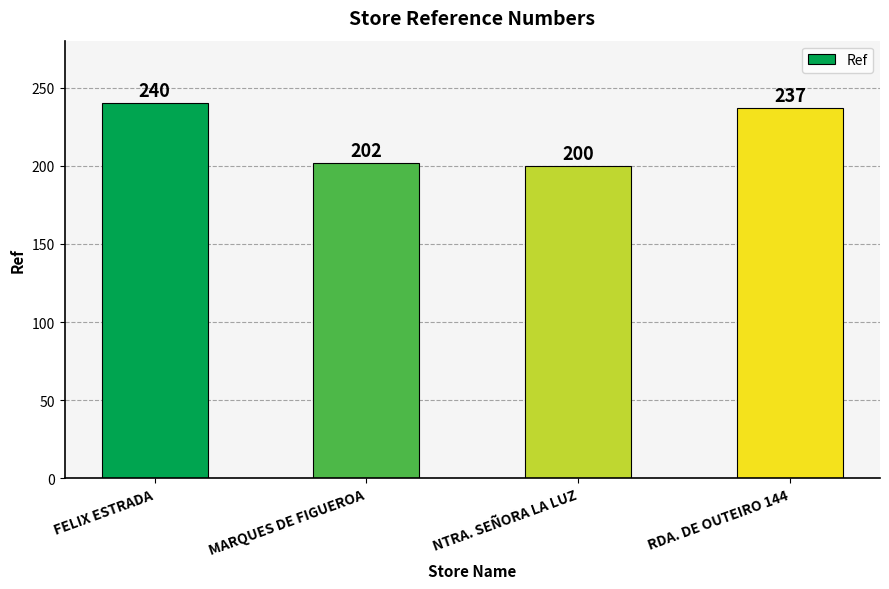

What is the maximum value shown in the chart?

240